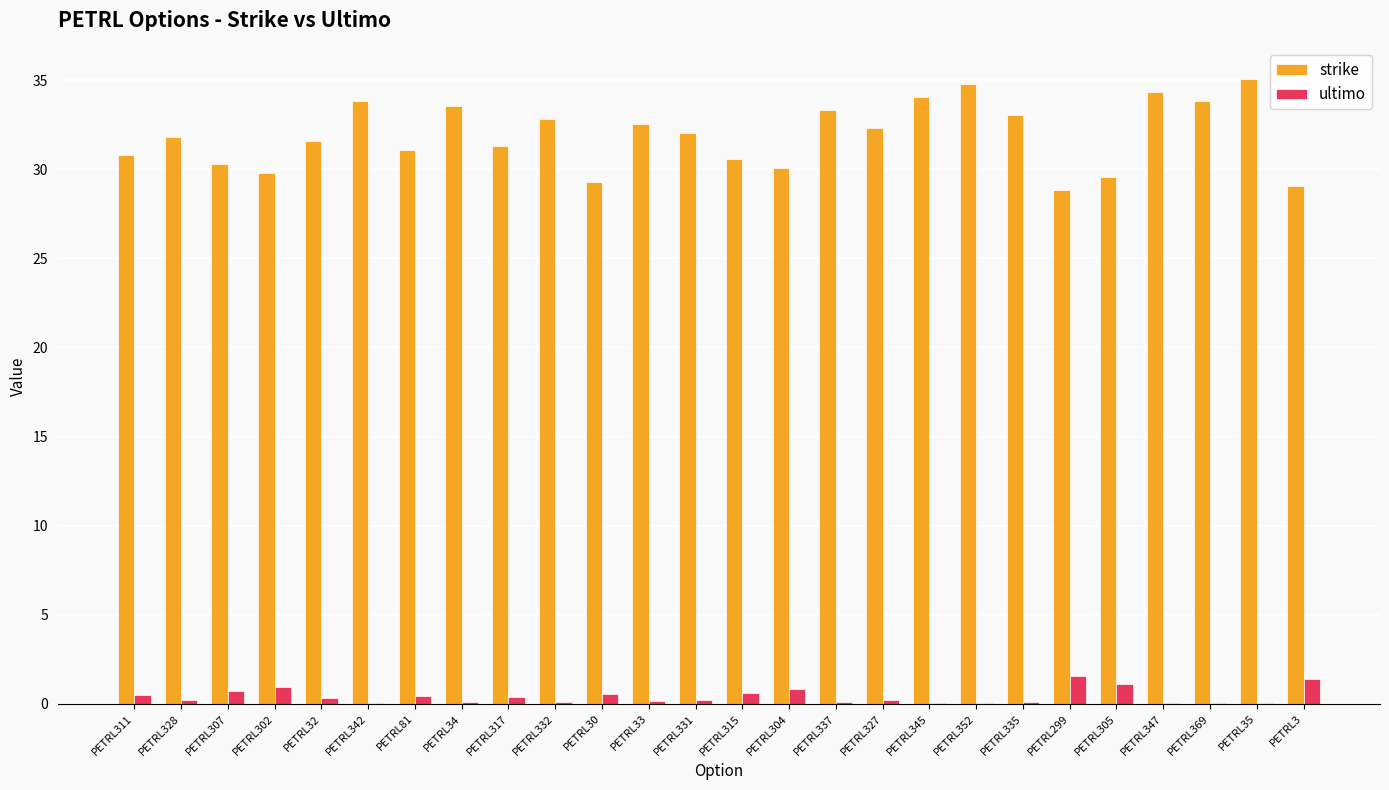

True or false: strike has a value of 57.8 at PETRL34.

False